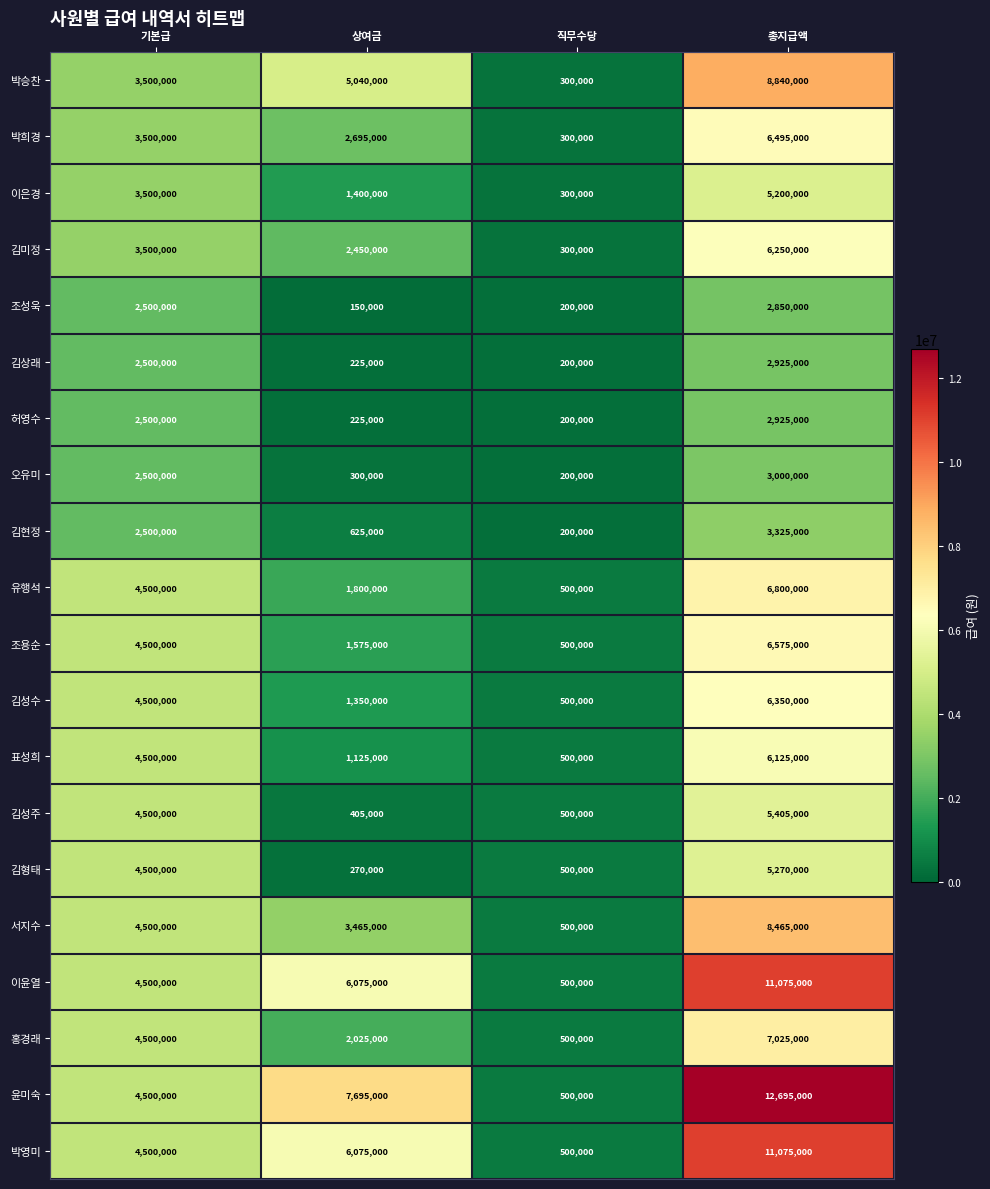

Which category has the lowest value in the 조용순 series?

직무수당